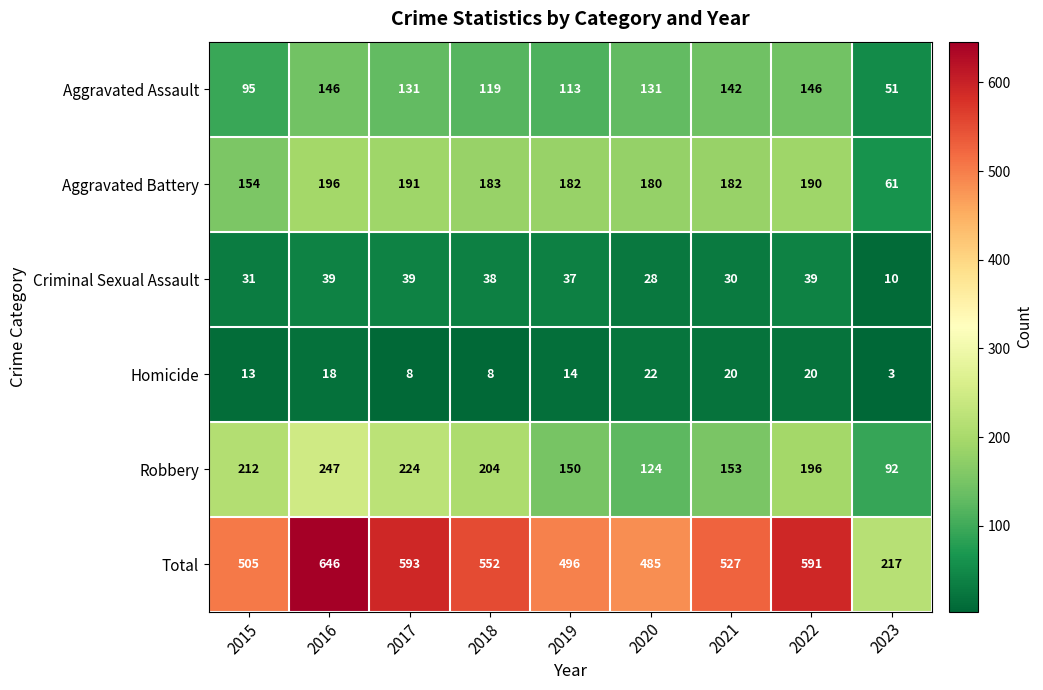

At how many categories does at least one series exceed 529?

4